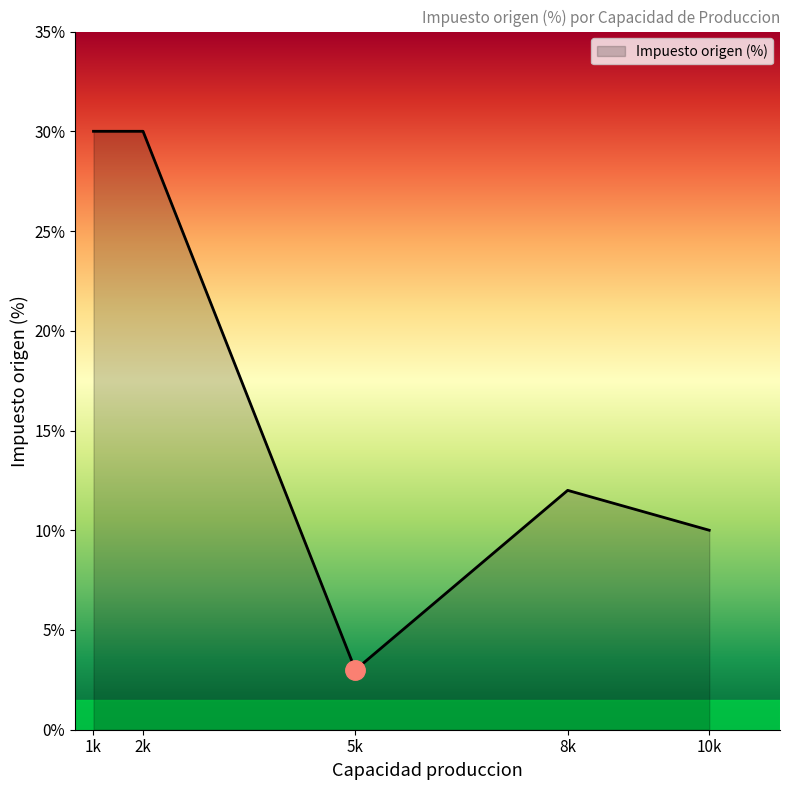

Reading left to right, transcribe all the data shown in this chart.

1k=30	2k=30	5k=3	8k=12	10k=10